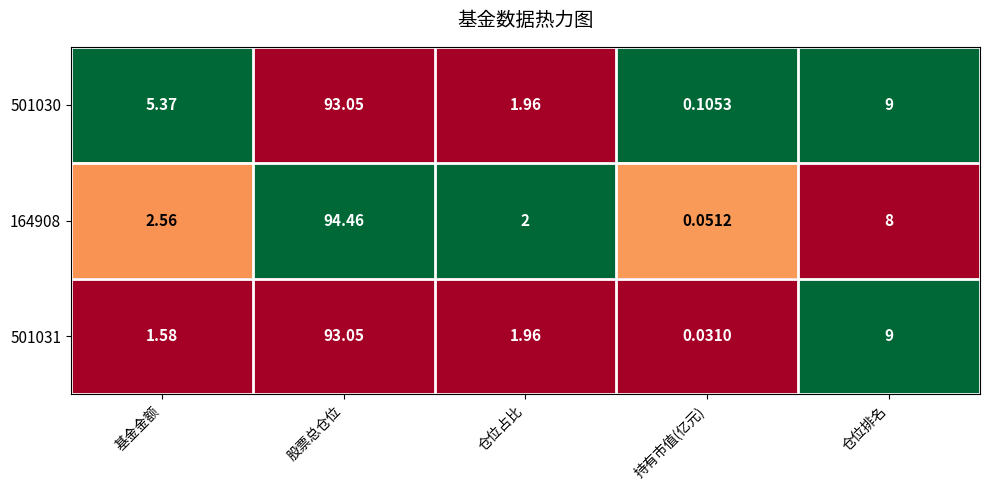

Where is 164908 nearest to the value 47?

仓位排名